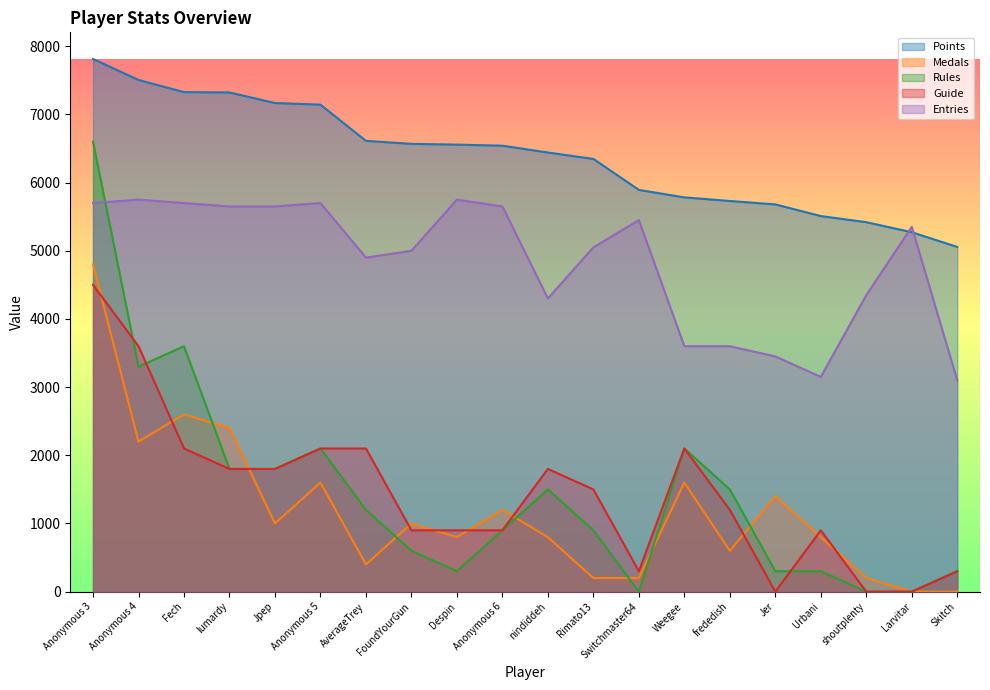

Which series ends up on top after the final intersection of Guide and Rules?

Guide